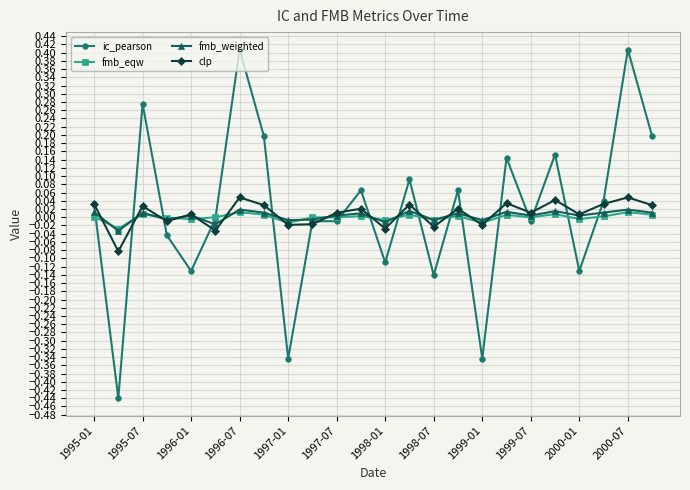

What are all the series names shown in the legend?

ic_pearson, fmb_eqw, fmb_weighted, clp